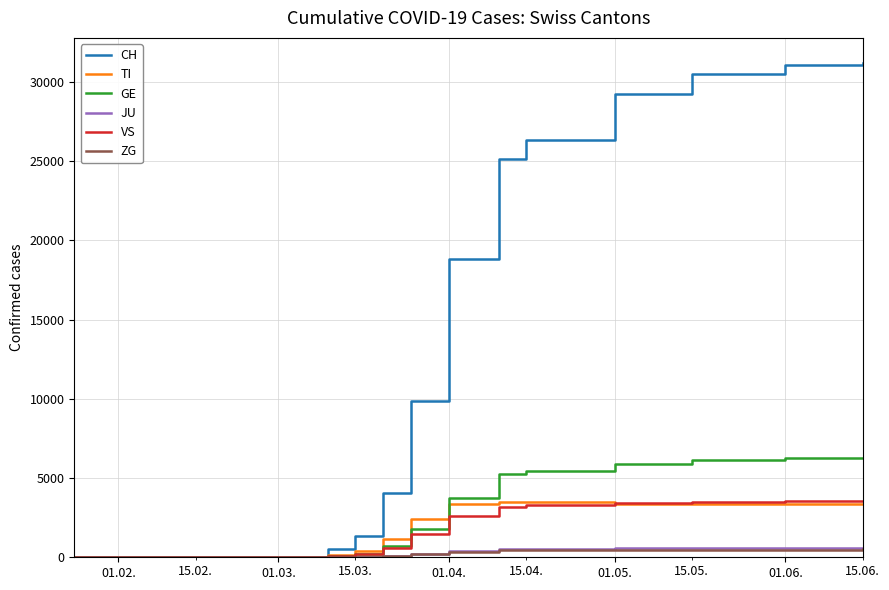

Which series has the largest total across all categories?

CH